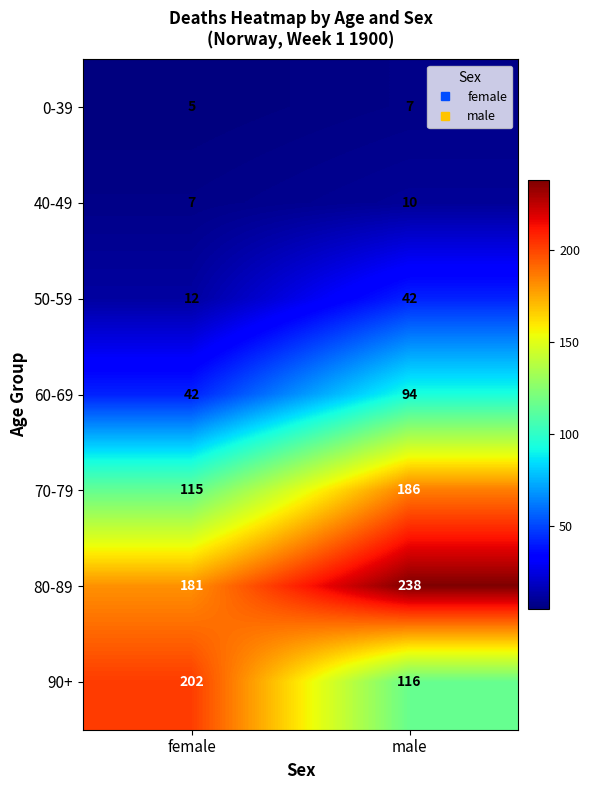

Rank the series by their maximum value, from highest to lowest.

80-89, 90+, 70-79, 60-69, 50-59, 40-49, 0-39